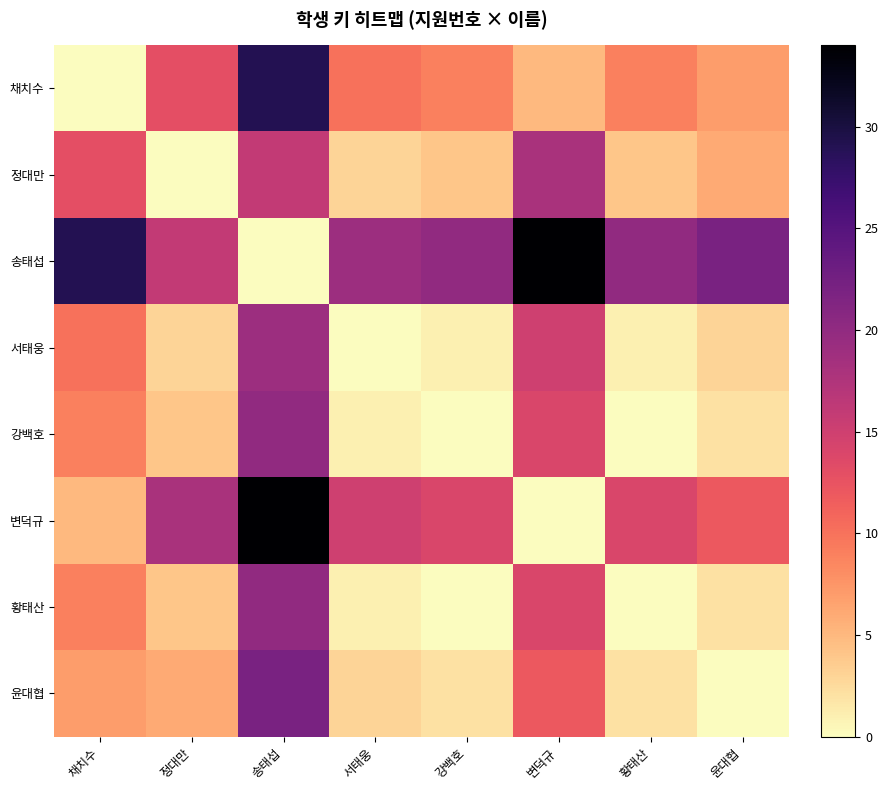

What is the difference between the highest and lowest values at 강백호?

20